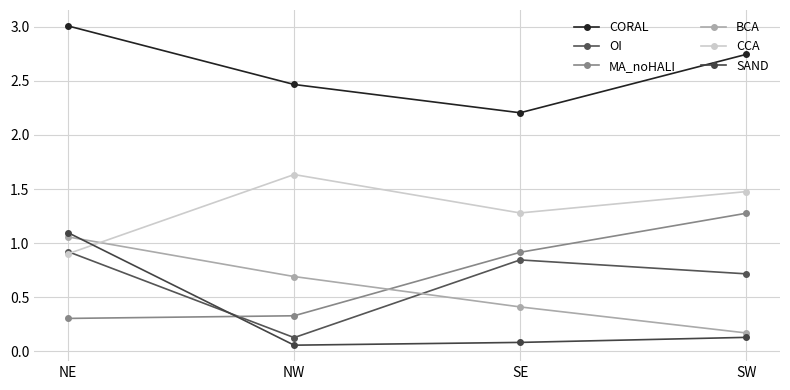

The CORAL series shows 3.5 at SE. True or false?

False